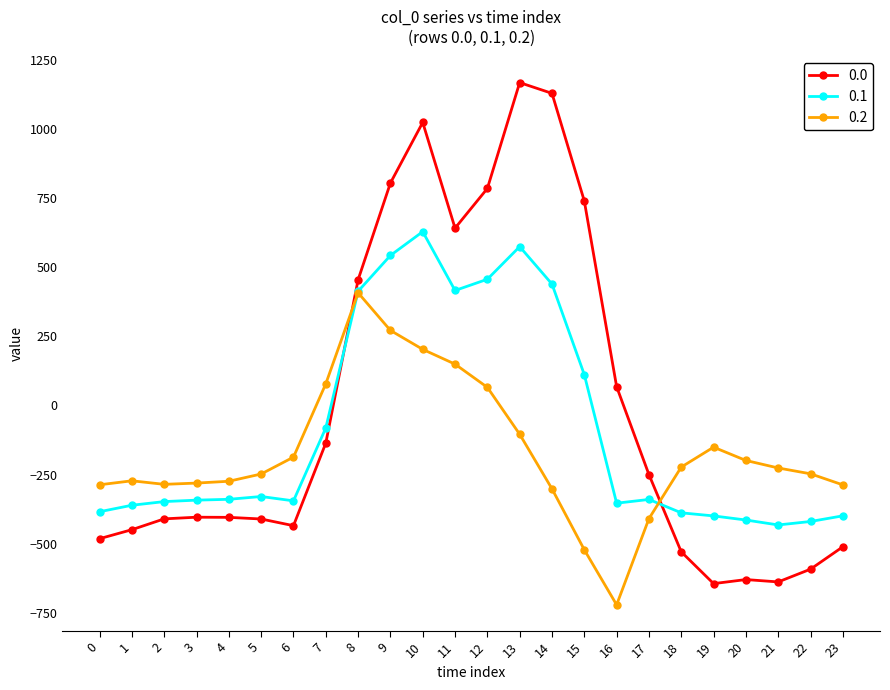

How many values in the 0.2 series exceed -226?

11